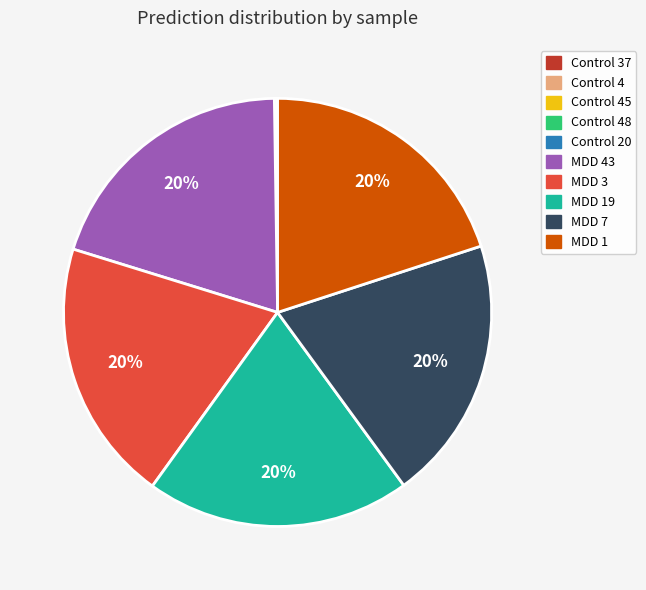

To the nearest percent, what is the difference between the largest and smallest slice percentages?

20%